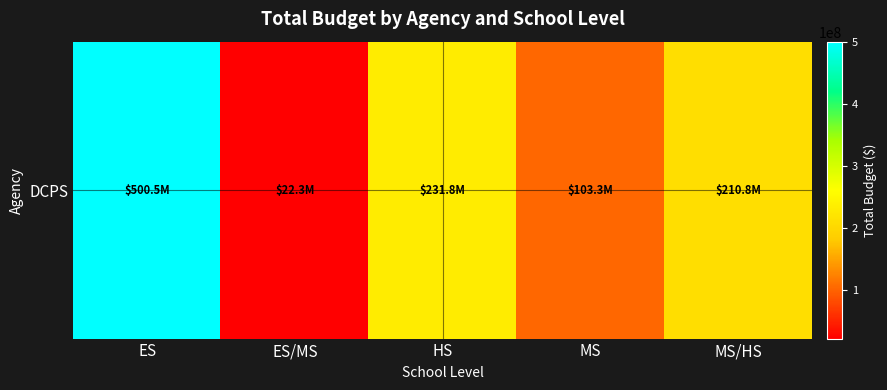

What is the change in value from ES to MS/HS?

-289740884